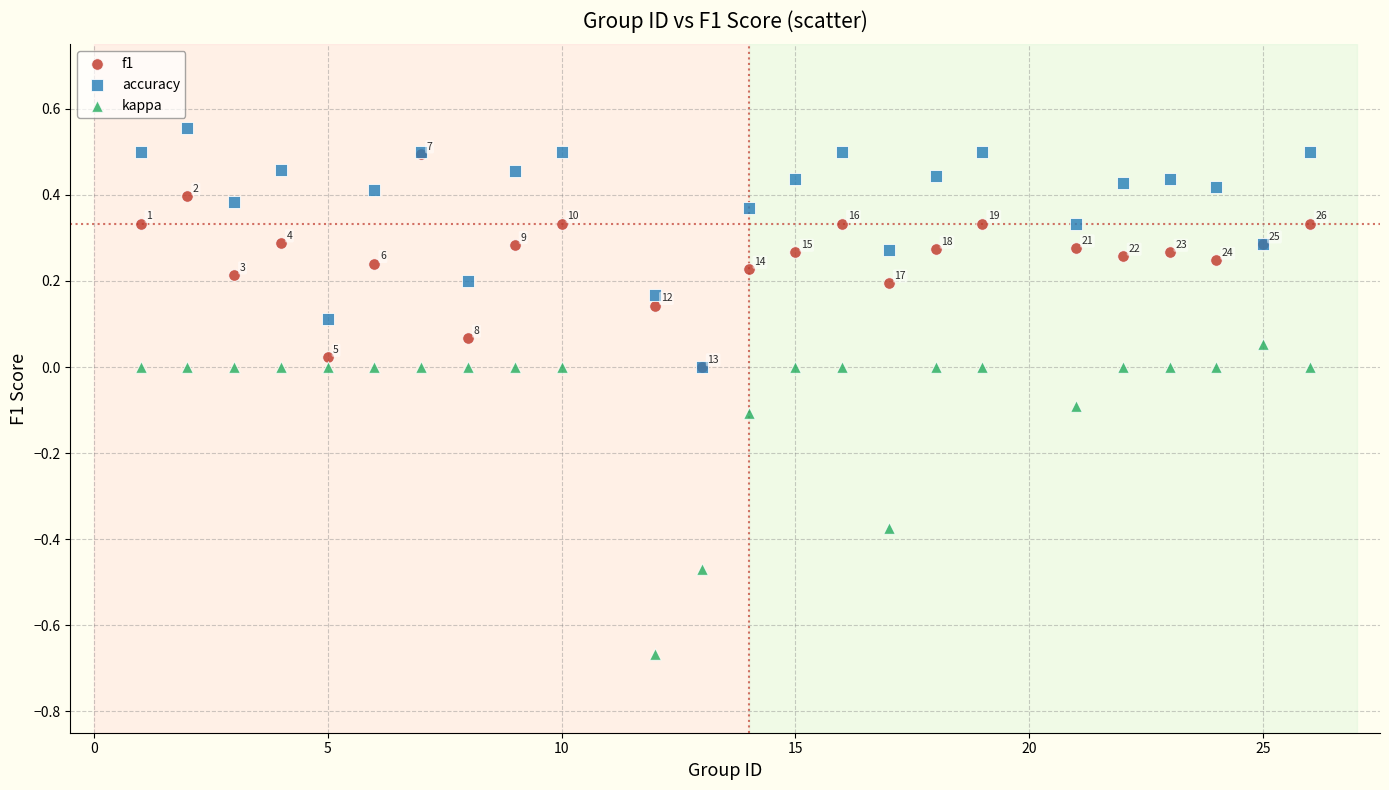

Which series reaches the maximum Y coordinate?

accuracy